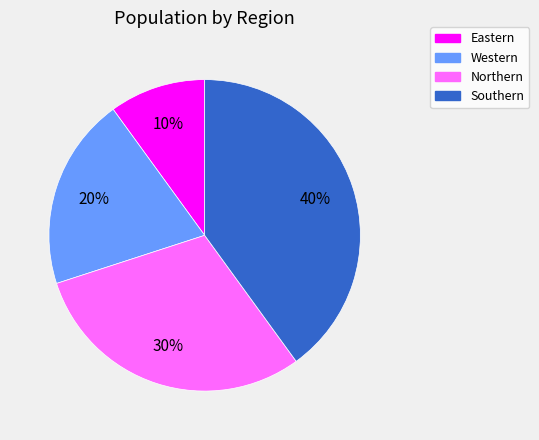

What percentage is the Southern slice, to the nearest percent?

40%